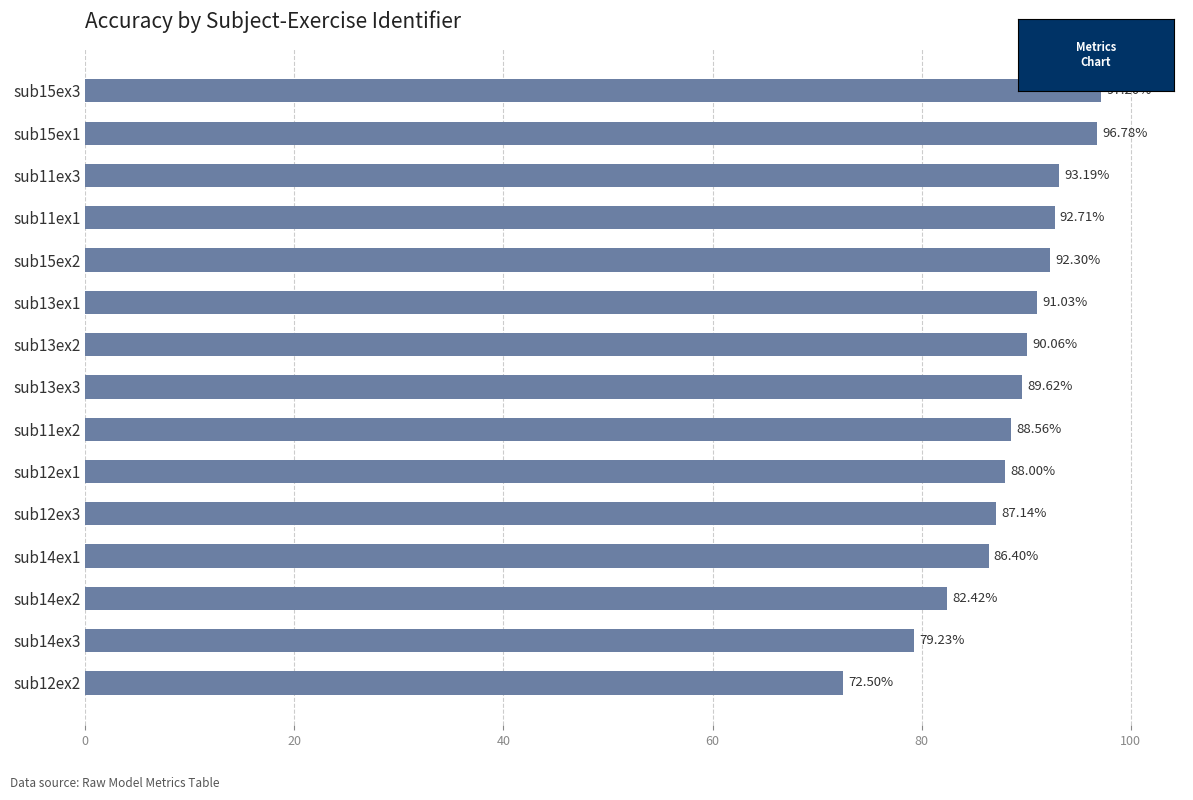

What is the difference between the maximum and second lowest values?

18.0